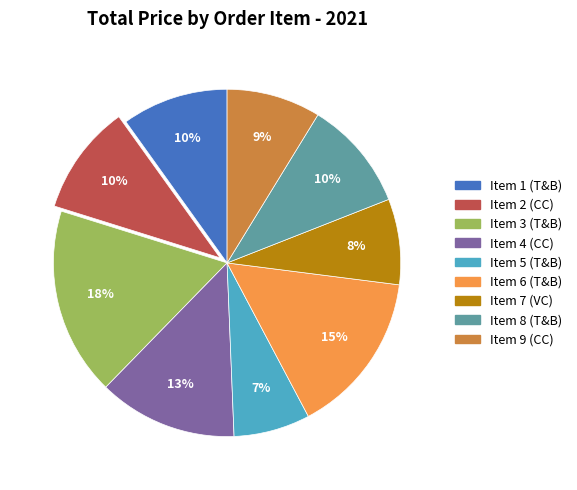

Is there any slice that represents more than half of the pie?

No